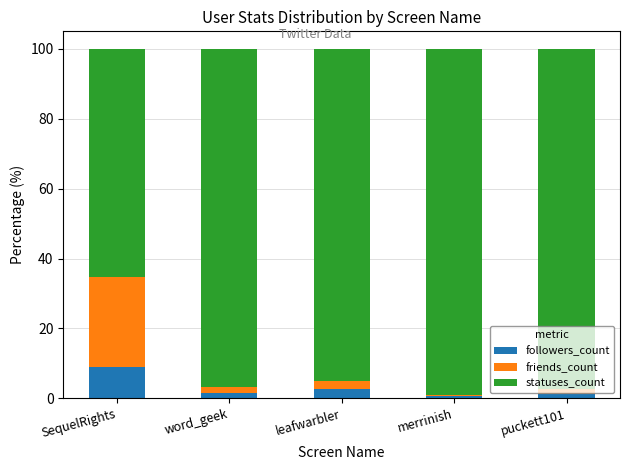

What is the sum of all followers_count values?

15.0